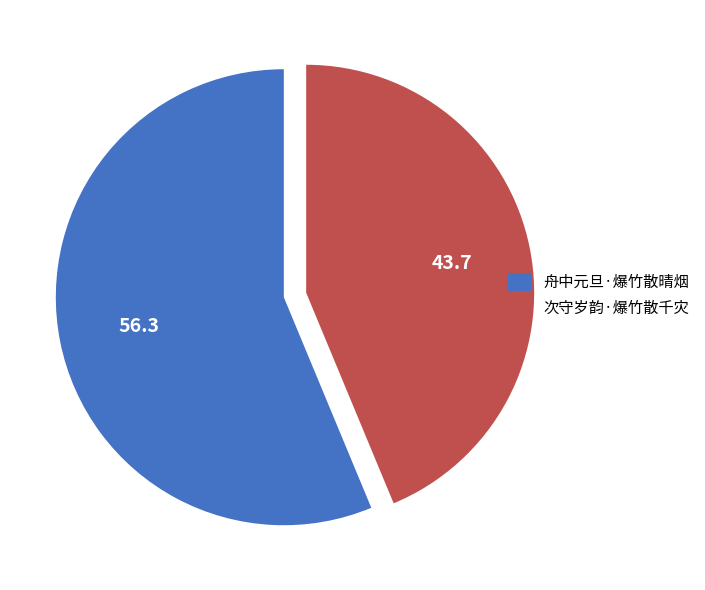

Is 次守岁韵·爆竹散千灾 the majority of the pie?

No